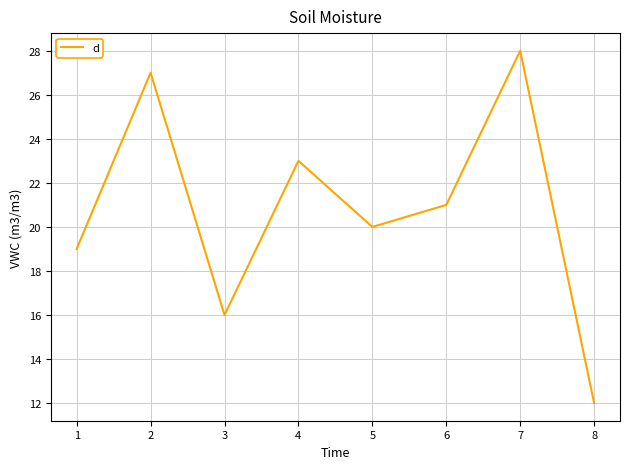

True or false: there are more than 0 points higher than both neighbors.

True